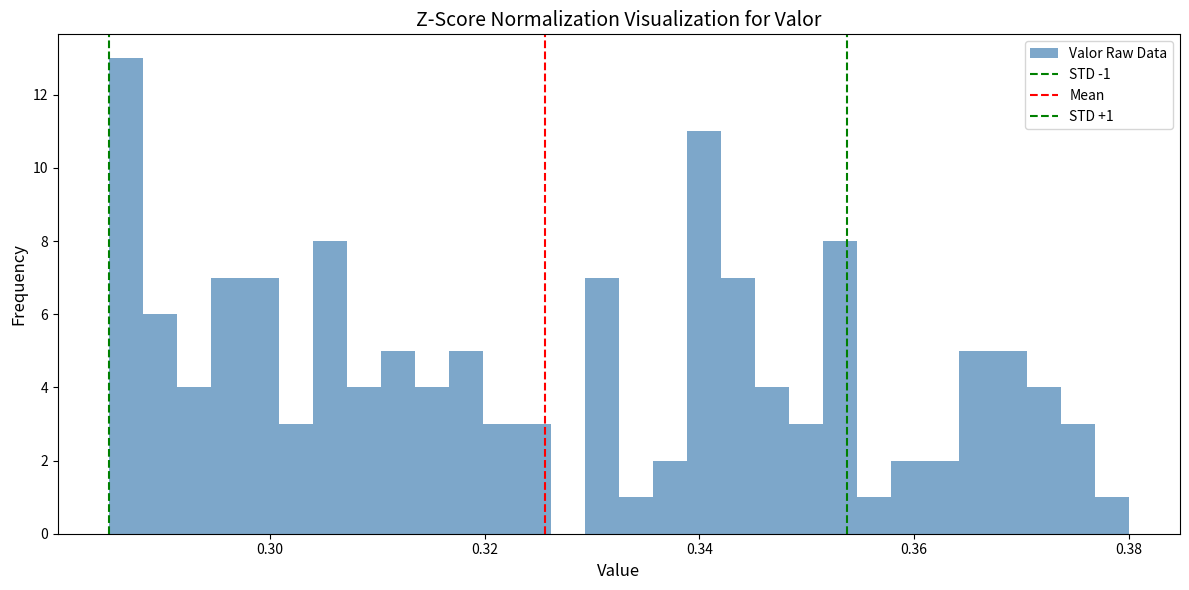

Read against the x-axis, roughly where is the centre of the tallest bar?

0.286